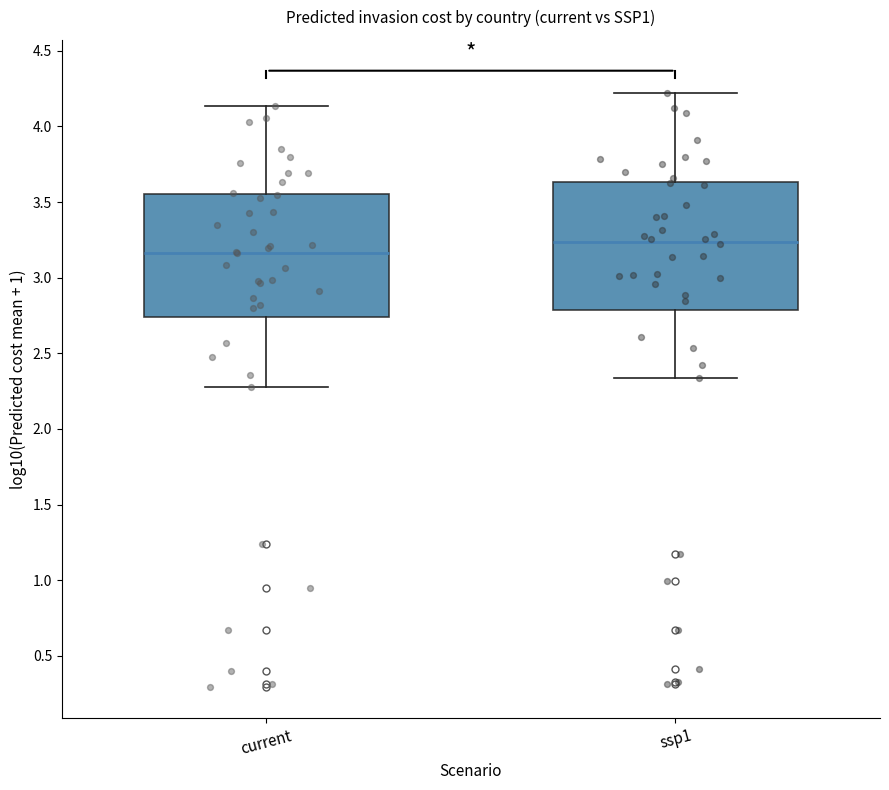

Reading left to right, read every box against the y-axis: the position of its median line, the range the box covers, and the ends of its whiskers. The values are not printed on the chart, so give them approximately, as read against the axis.

current: median 3.15, box 2.75 to 3.55, whiskers 2.25 to 4.15
ssp1: median 3.25, box 2.80 to 3.65, whiskers 2.35 to 4.20